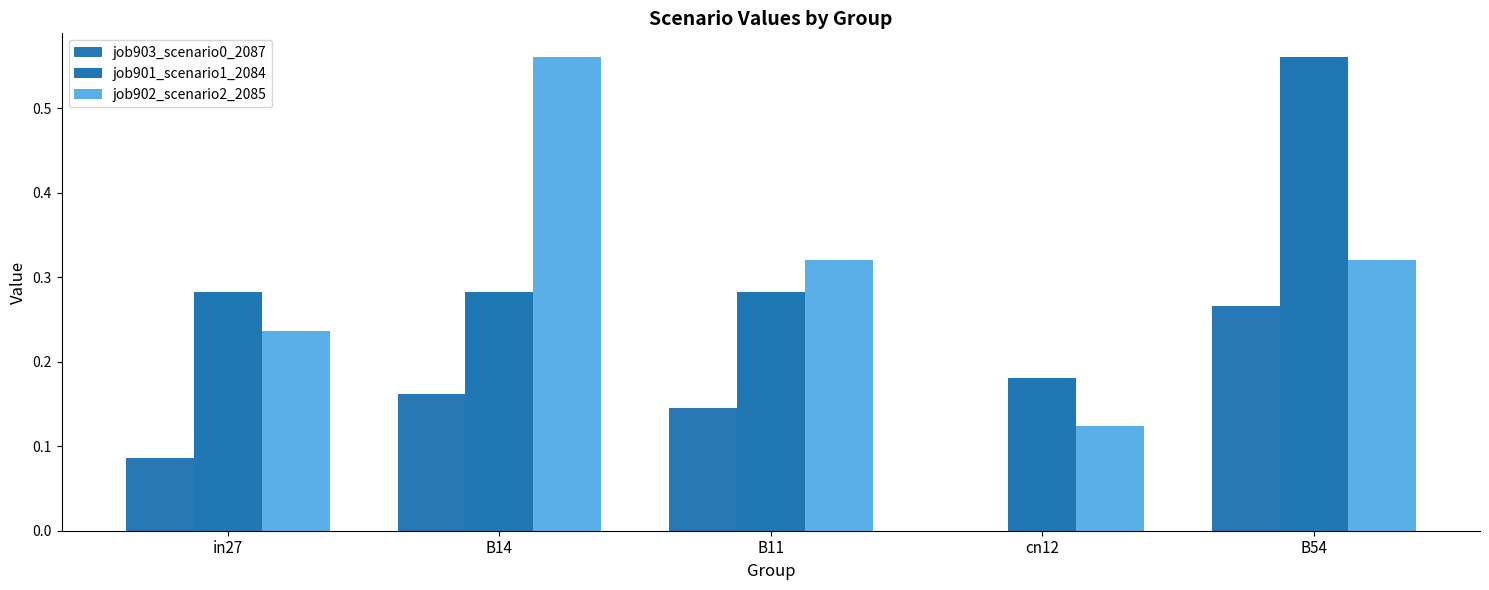

Reading right to left, transcribe all the data shown in this chart.

job903_scenario0_2087: 0.3	0.0	0.1	0.2	0.1
job901_scenario1_2084: 0.6	0.2	0.3	0.3	0.3
job902_scenario2_2085: 0.3	0.1	0.3	0.6	0.2